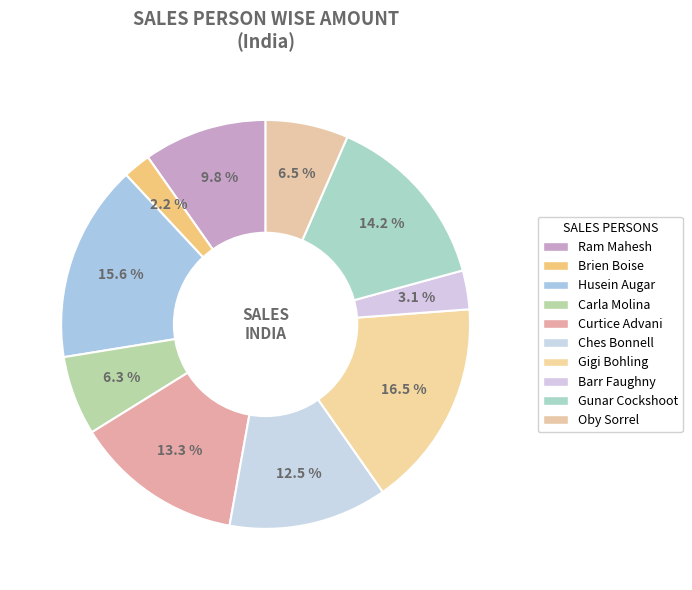

Does Gigi Bohling represent more than half of the total?

No